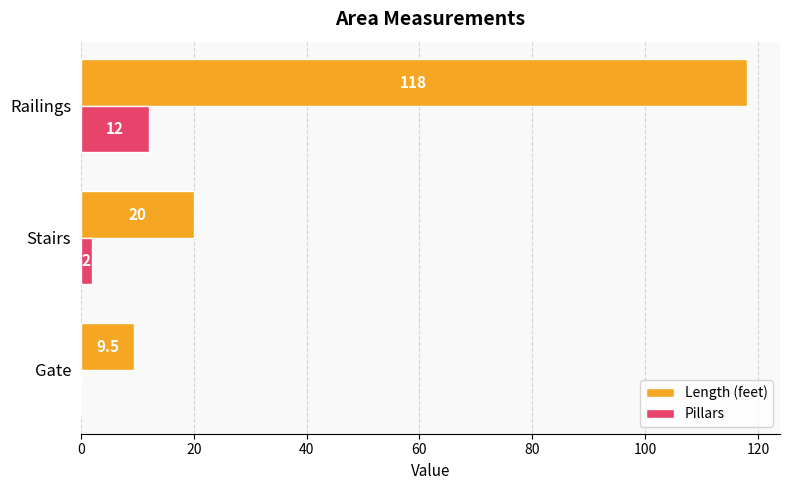

At which category is the sum across all series the highest?

Railings